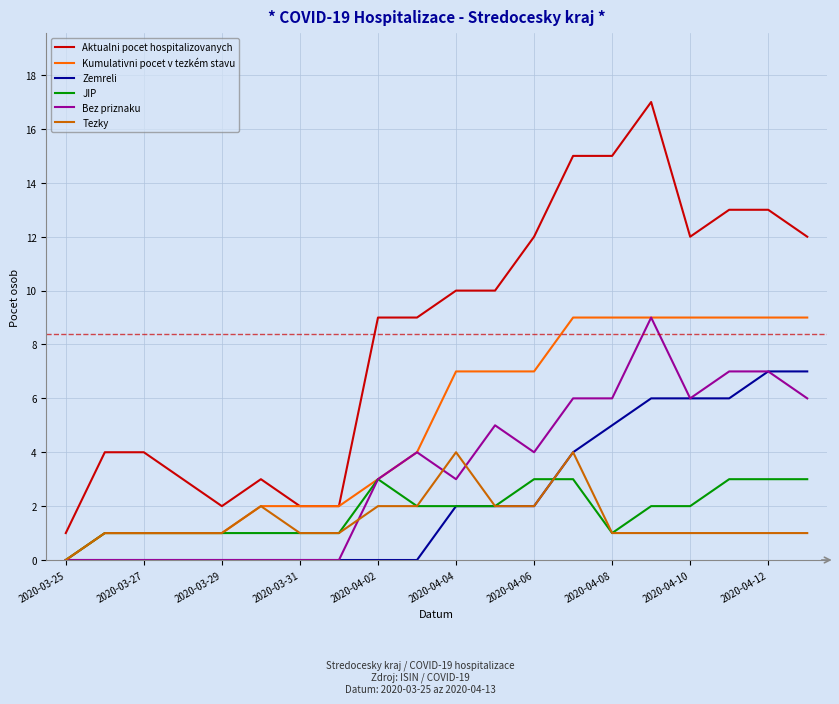

How many lines are shown in the chart?

6